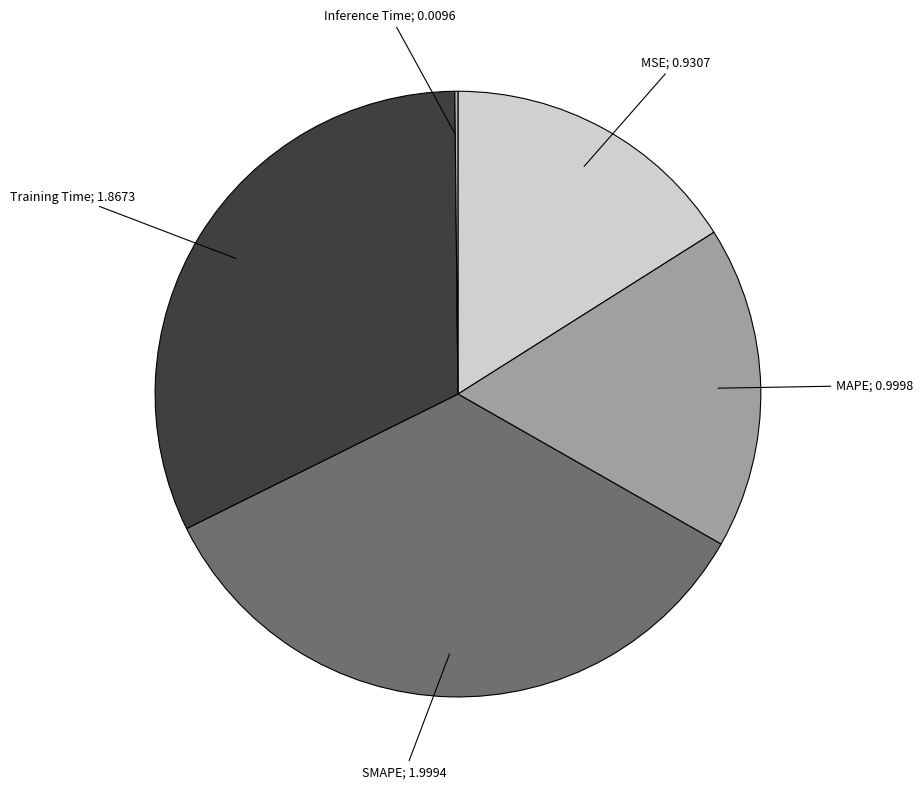

Is there a majority slice in this chart?

No